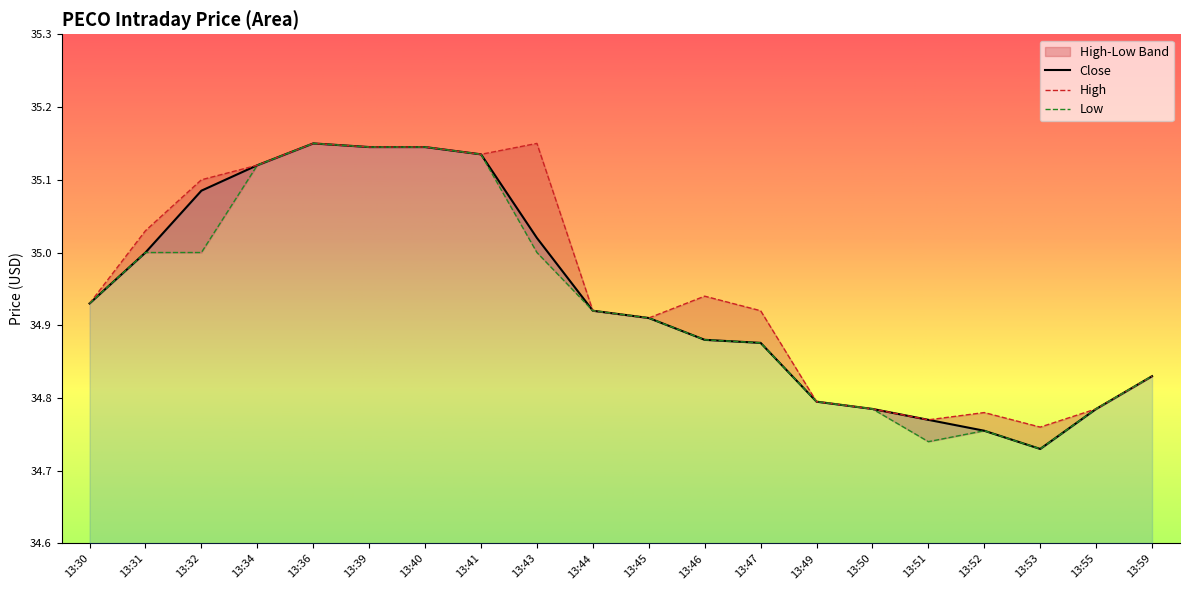

Is the value of High at 13:52 greater than the value of Low at 13:59?

No